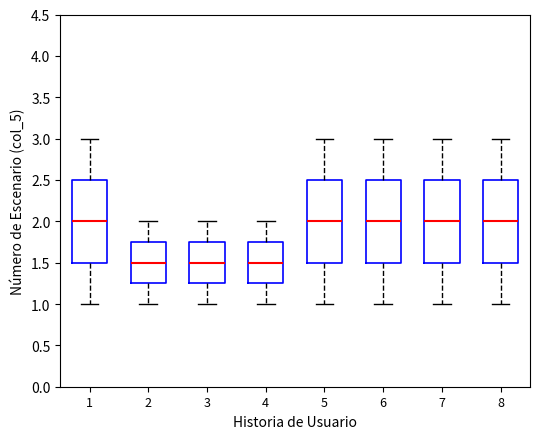

Reading left to right, transcribe this box plot: for each box, give where its median line is, the range the box spans, and where its two whiskers end, as read against the y-axis. The values are not printed on the chart, so give them approximately, as read against the axis.

1: median 2.00, box 1.50 to 2.50, whiskers 1.00 to 3.00
2: median 1.50, box 1.25 to 1.75, whiskers 1.00 to 2.00
3: median 1.50, box 1.25 to 1.75, whiskers 1.00 to 2.00
4: median 1.50, box 1.25 to 1.75, whiskers 1.00 to 2.00
5: median 2.00, box 1.50 to 2.50, whiskers 1.00 to 3.00
6: median 2.00, box 1.50 to 2.50, whiskers 1.00 to 3.00
7: median 2.00, box 1.50 to 2.50, whiskers 1.00 to 3.00
8: median 2.00, box 1.50 to 2.50, whiskers 1.00 to 3.00